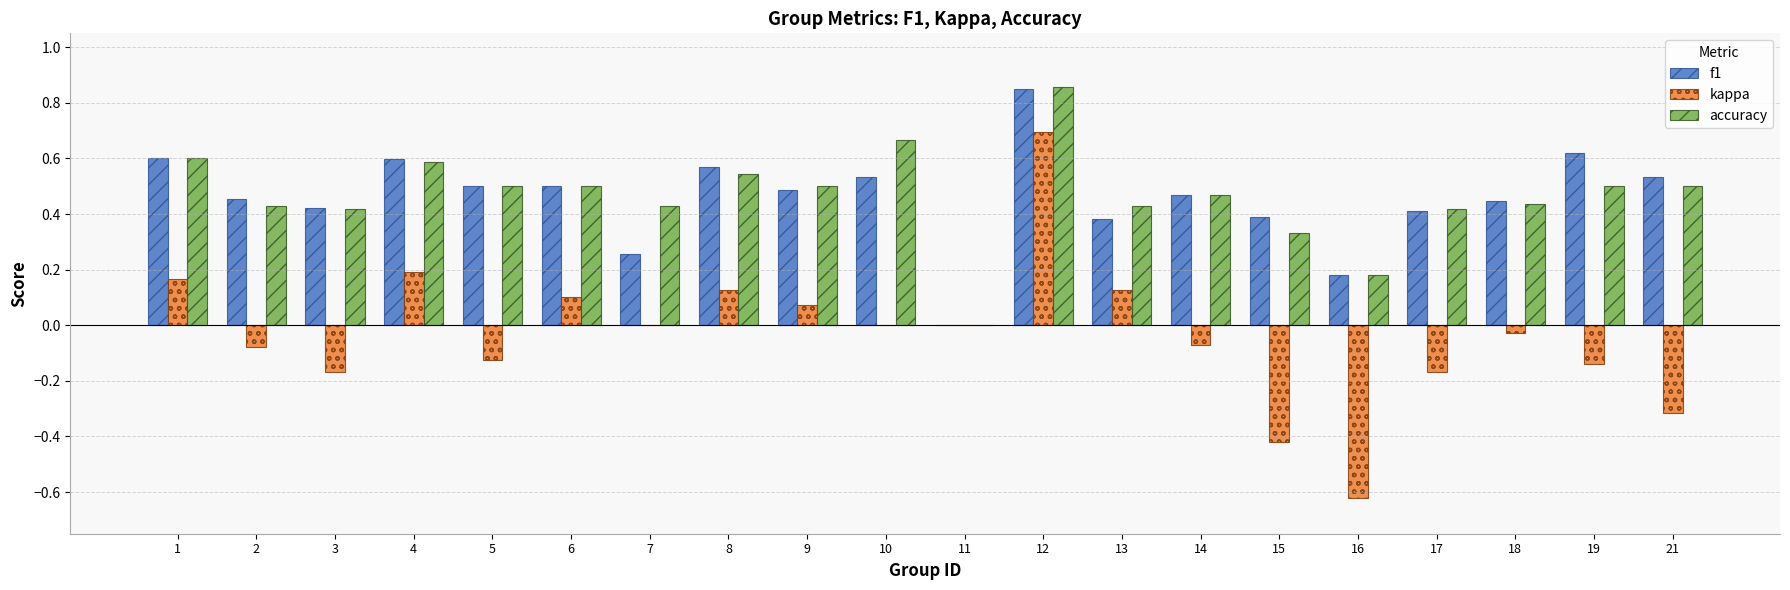

What is the sum of all kappa values?

-0.7